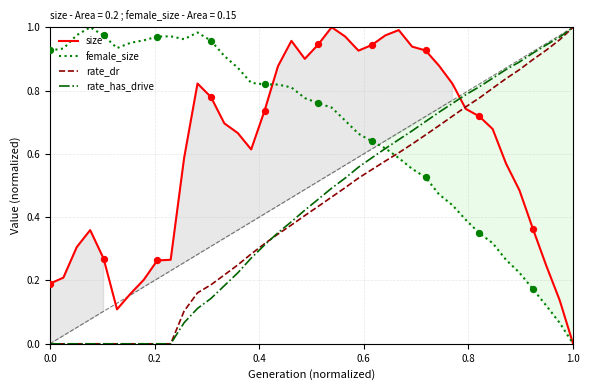

Is the value of rate_dr at 22 greater than the value of size at 38?

Yes